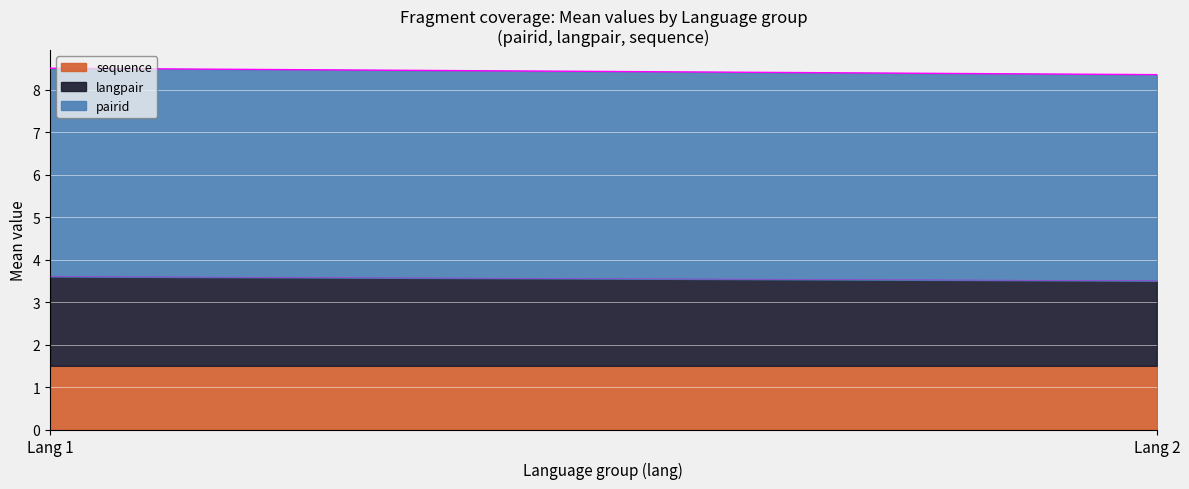

What is the smallest value displayed?

1.5